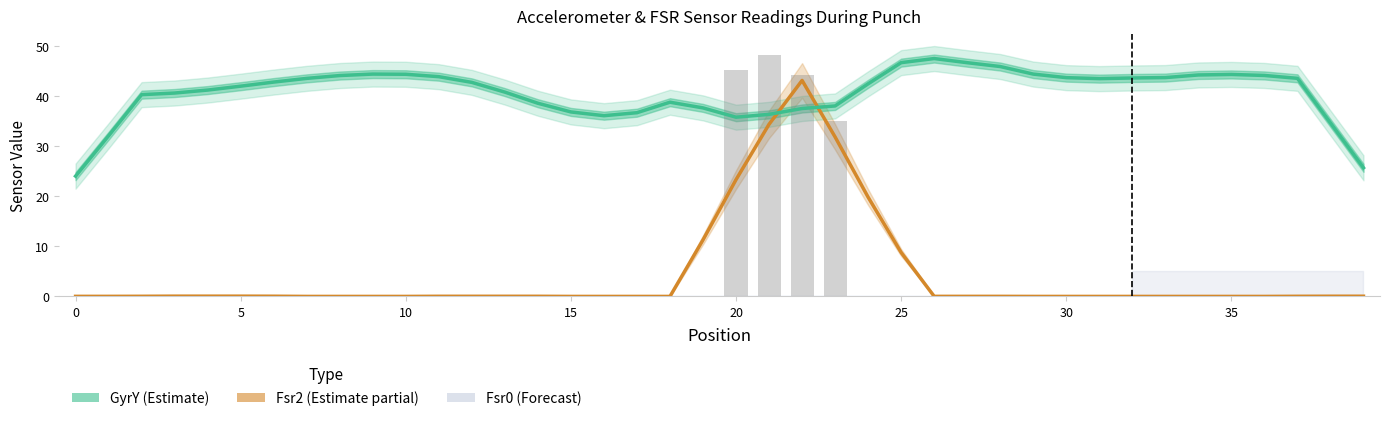

Reading right to left, what are all the values shown in this chart?

Fsr2 (Estimate partial): 0.0	0.0	0.0	0.0	0.0	0.0	0.0	0.0	0.0	0.0	0.0	0.0	0.0	0.0	8.8	19.8	31.8	43.1	34.4	23.3	11.3	0.0	0.0	0.0	0.0	0.0	0.0	0.0	0.0	0.0	0.0	0.0	0.0	0.0	0.1	0.1	0.1	0.0	0.0	0.0
GyrY (Estimate): 25.7	34.6	43.5	44.1	44.3	44.2	43.7	43.6	43.5	43.7	44.4	45.9	46.7	47.5	46.7	42.4	38.0	37.5	36.3	35.8	37.6	38.8	36.7	36.1	36.8	38.6	40.8	42.7	43.9	44.3	44.4	44.1	43.5	42.8	42.0	41.2	40.6	40.3	32.1	24.0
Fsr2 raw: 0.1	0.1	0.0	0.0	0.0	0.0	0.0	0.0	0.0	0.0	0.0	0.0	0.0	0.1	0.0	0.0	35.0	44.2	48.1	45.1	0.0	0.0	0.0	0.0	0.0	0.0	0.0	0.1	0.0	0.0	0.0	0.0	0.0	0.0	0.0	0.1	0.1	0.0	0.0	0.1